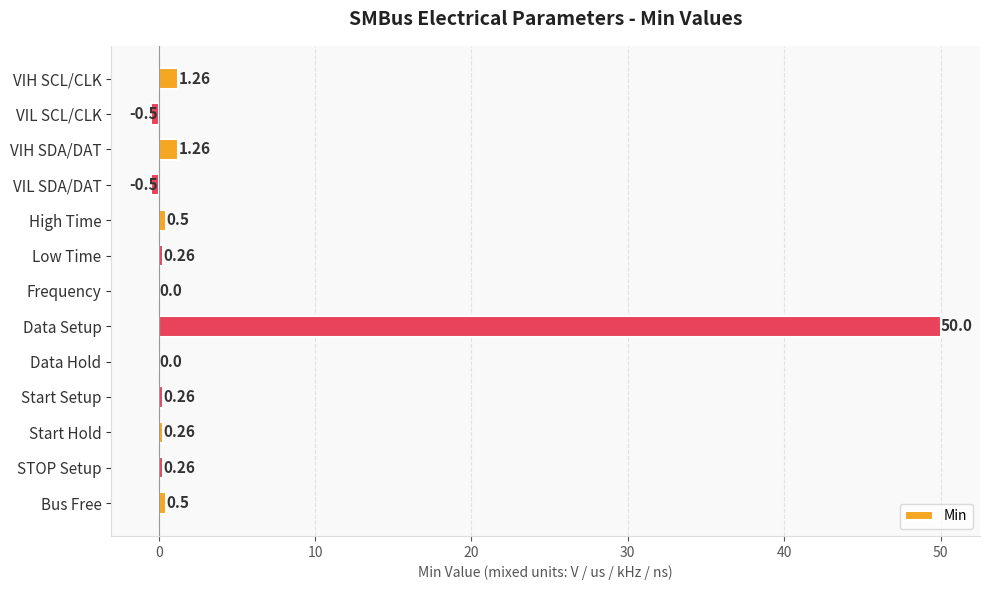

Which has a higher value, Frequency or Start Hold?

Start Hold